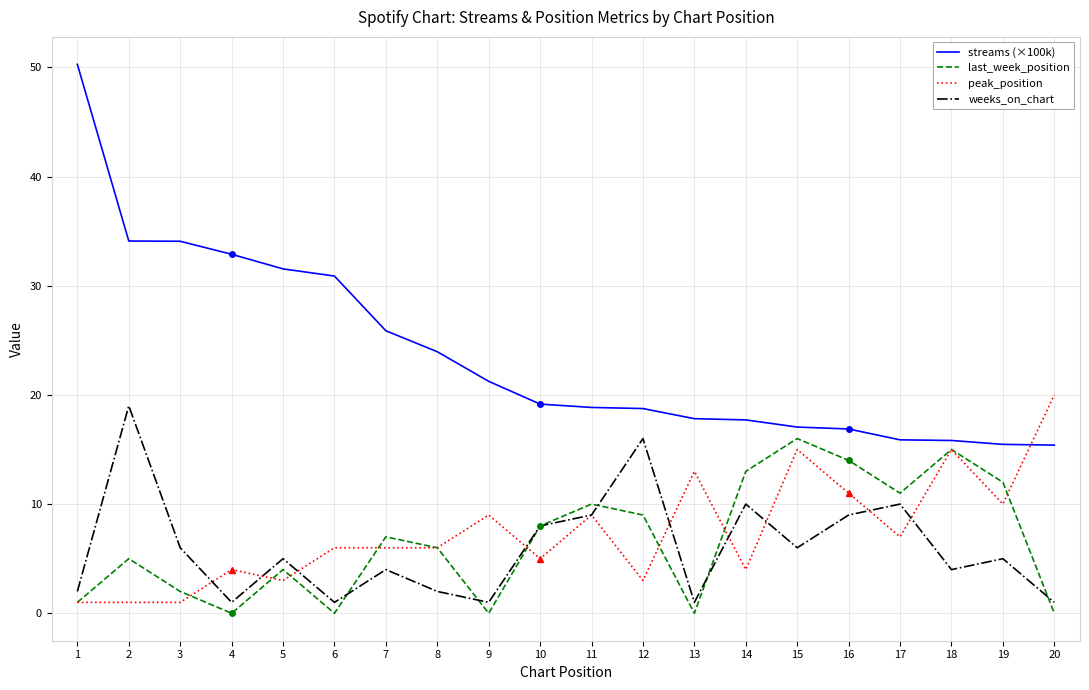

Is this an area chart (filled region under the line)?

No